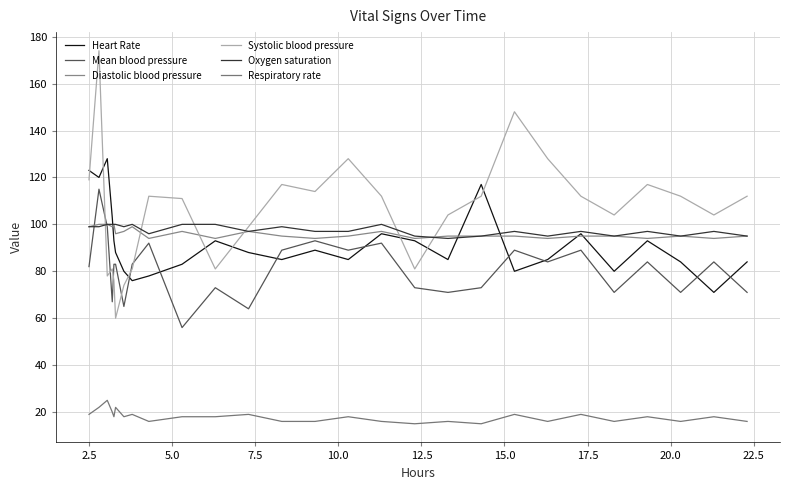

At how many categories does at least one series exceed 85?

27